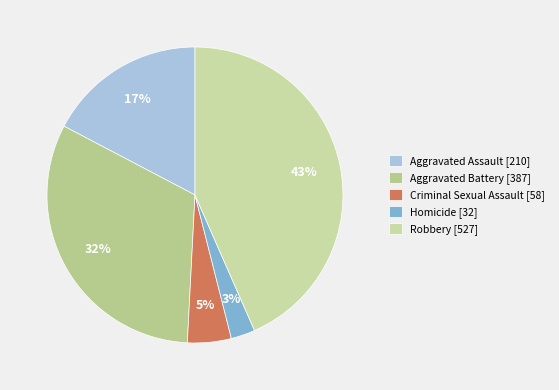

Rank the categories by value from lowest to highest.

Homicide, Criminal Sexual Assault, Aggravated Assault, Aggravated Battery, Robbery